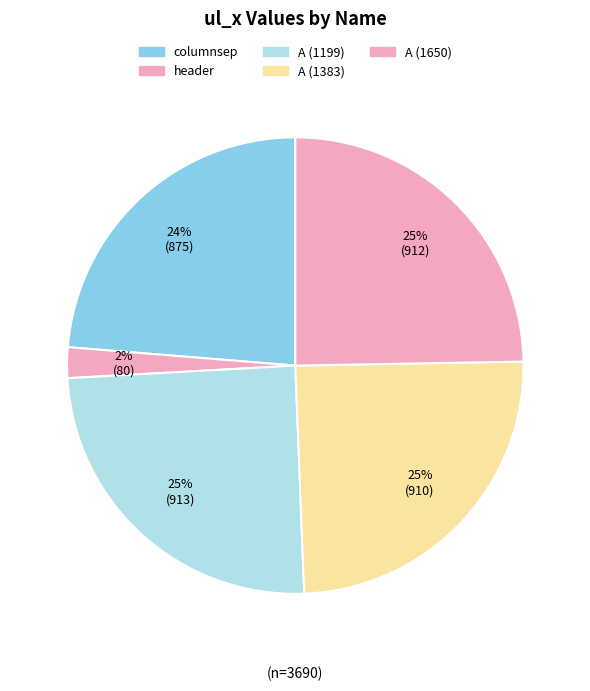

What percentage is NOT represented by A (1199)?

75.3%